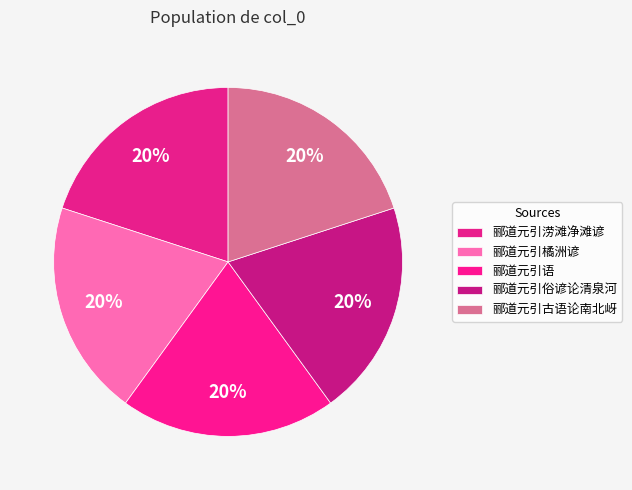

How many segments does this pie chart have?

5